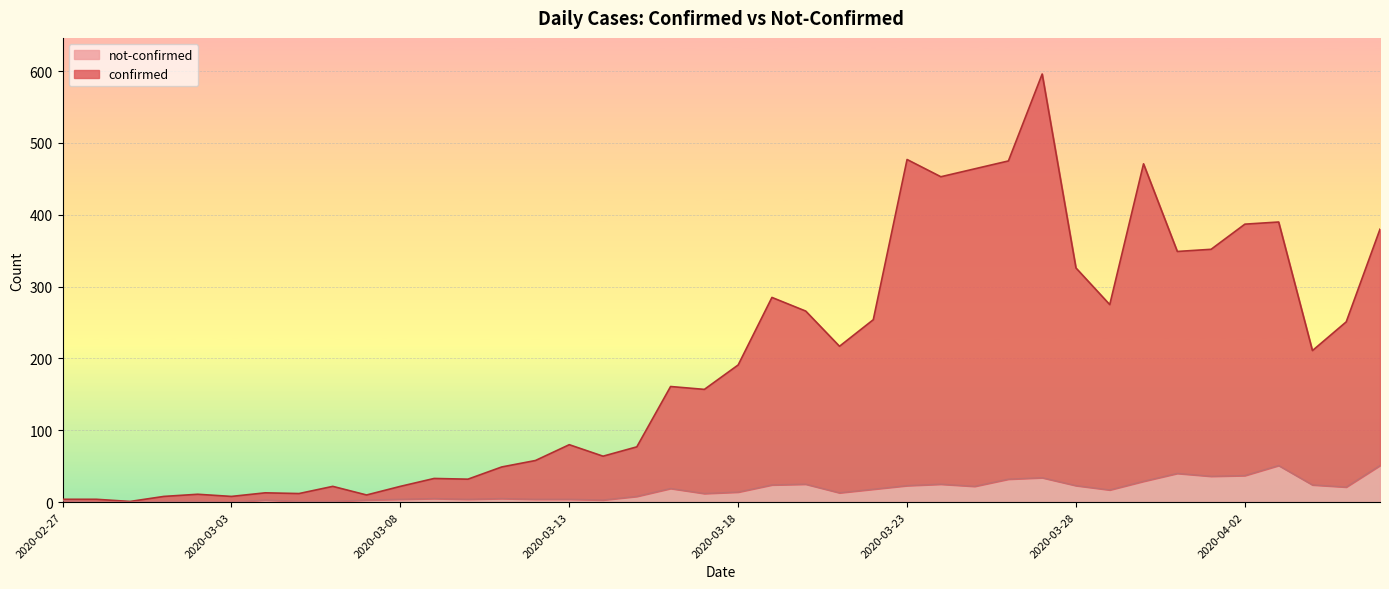

What is the difference between the confirmed values at 2020-03-16 and 2020-03-11?

112